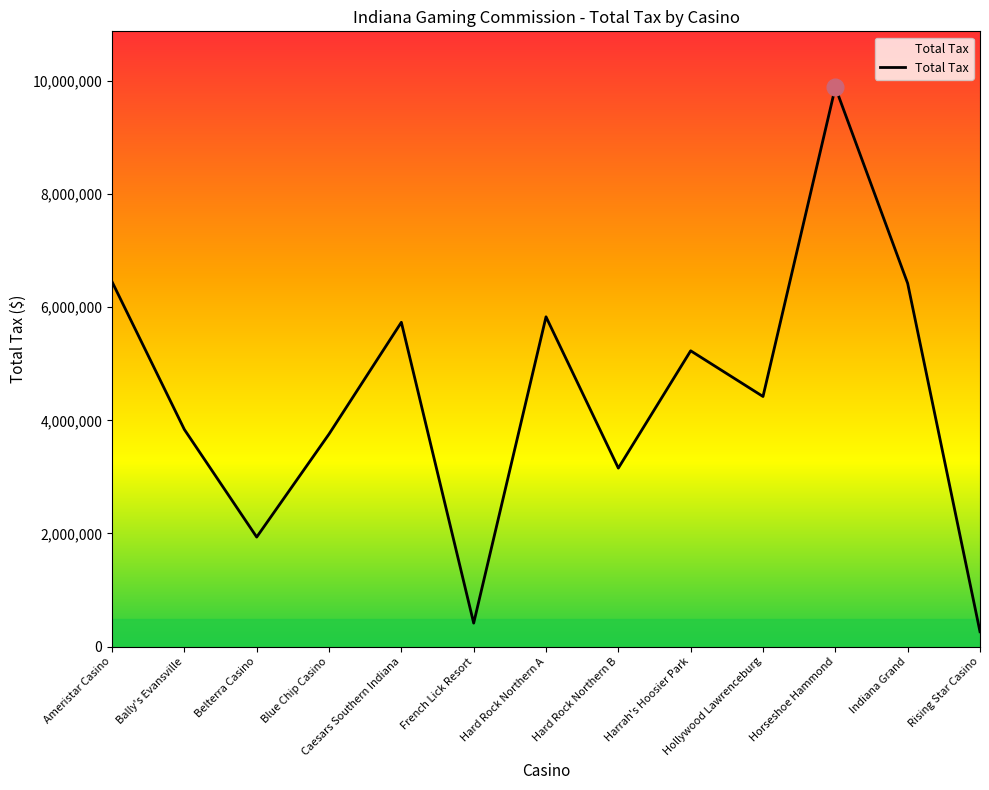

What is the smallest value displayed?

261420